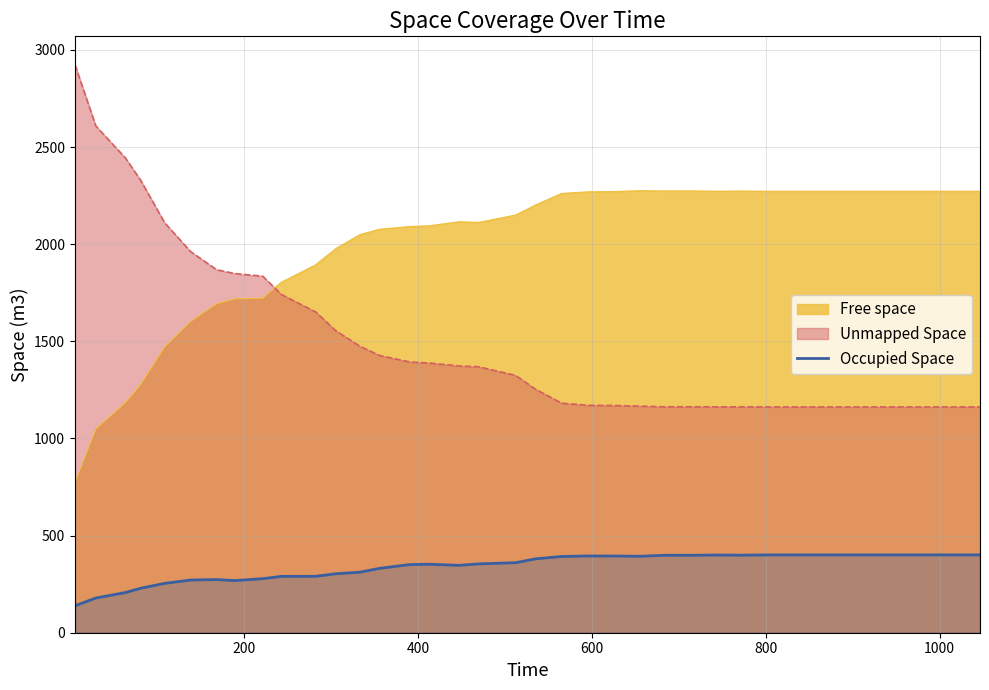

Which series has the widest spread of values?

Unmapped Space